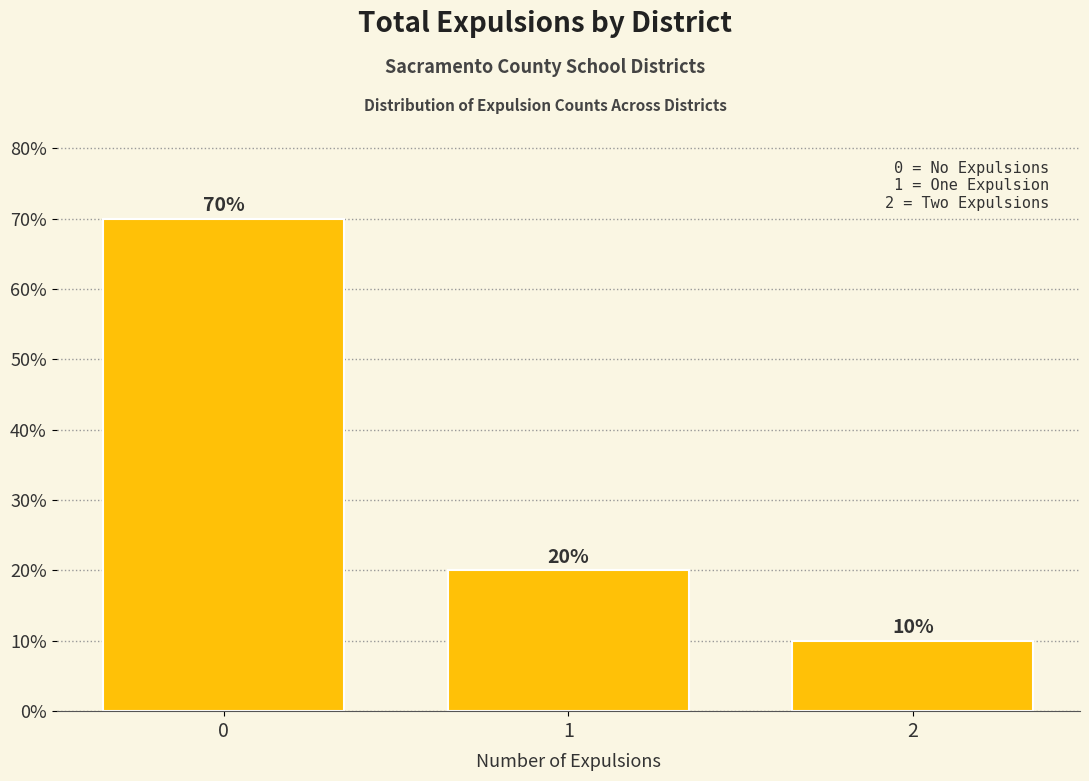

What is the value of the 3rd bar from the left?

10